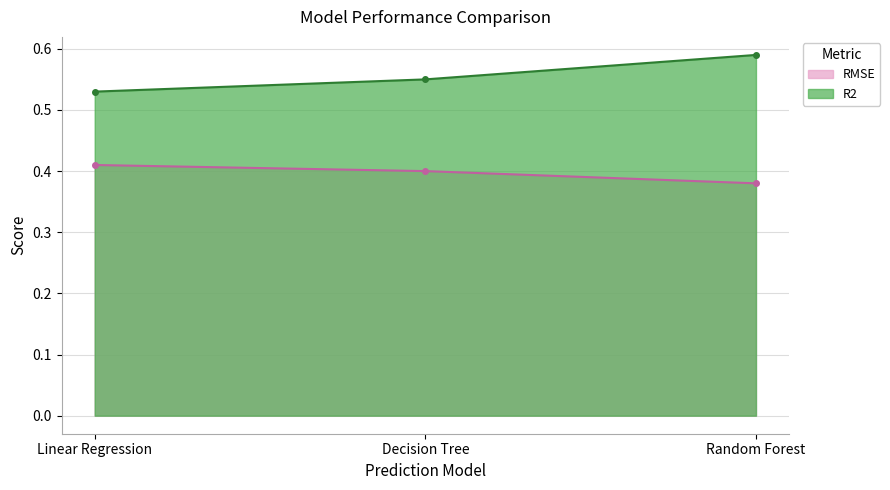

Which series has the largest total across all categories?

R2